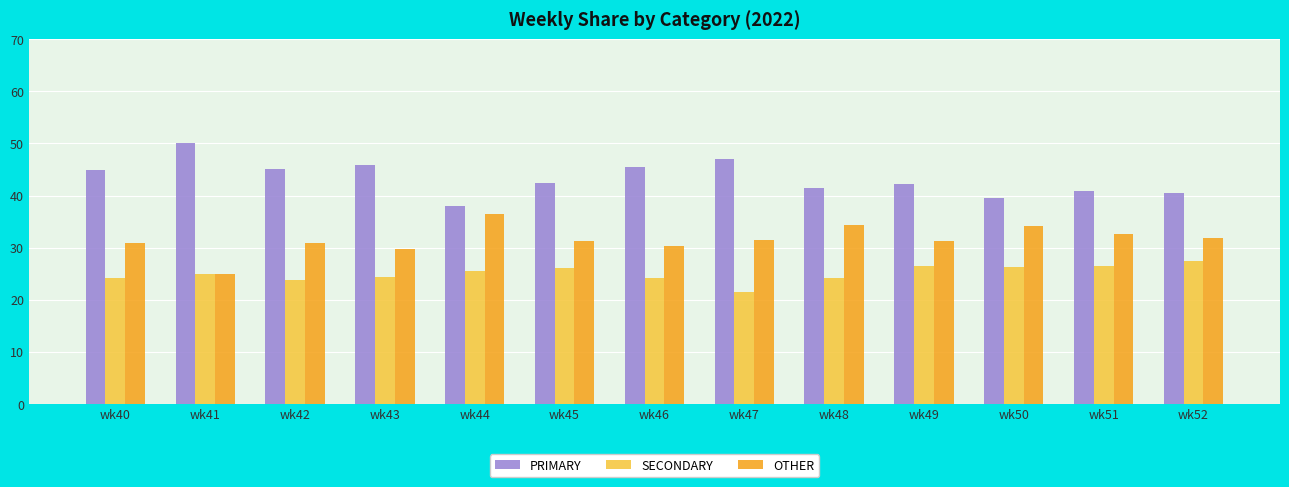

Is it true that SECONDARY equals 24.2 at wk48?

True